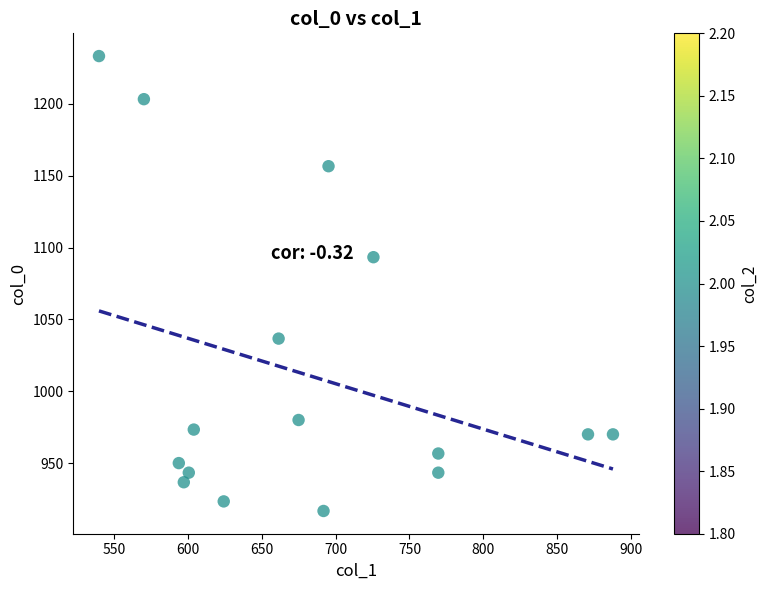

What is the range of X values (max minus min)?

347.6